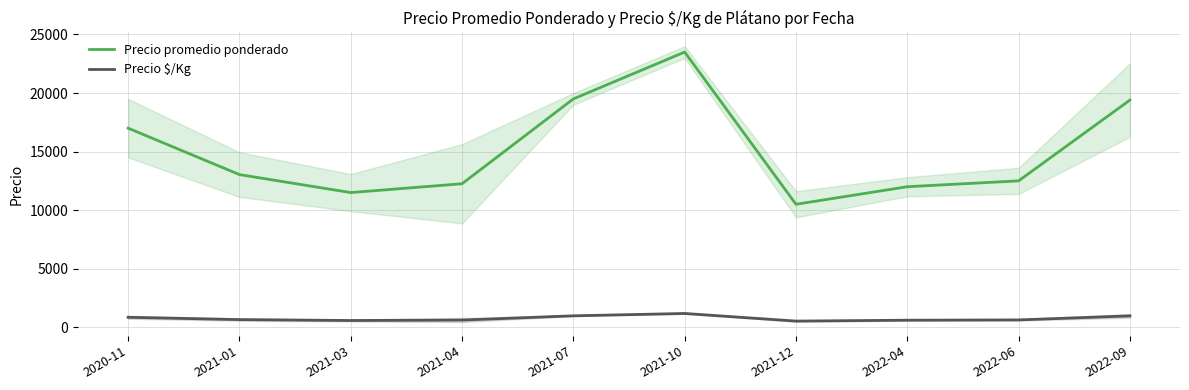

At which label does Precio promedio ponderado reach its minimum?

2021-12